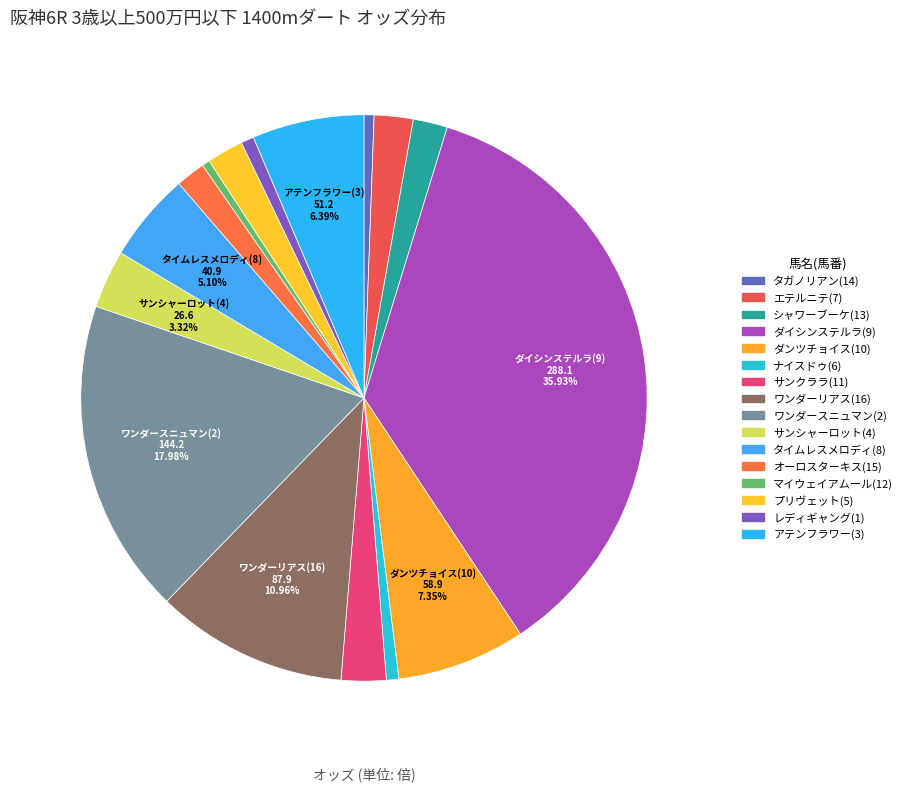

Count the number of slices in the pie.

16